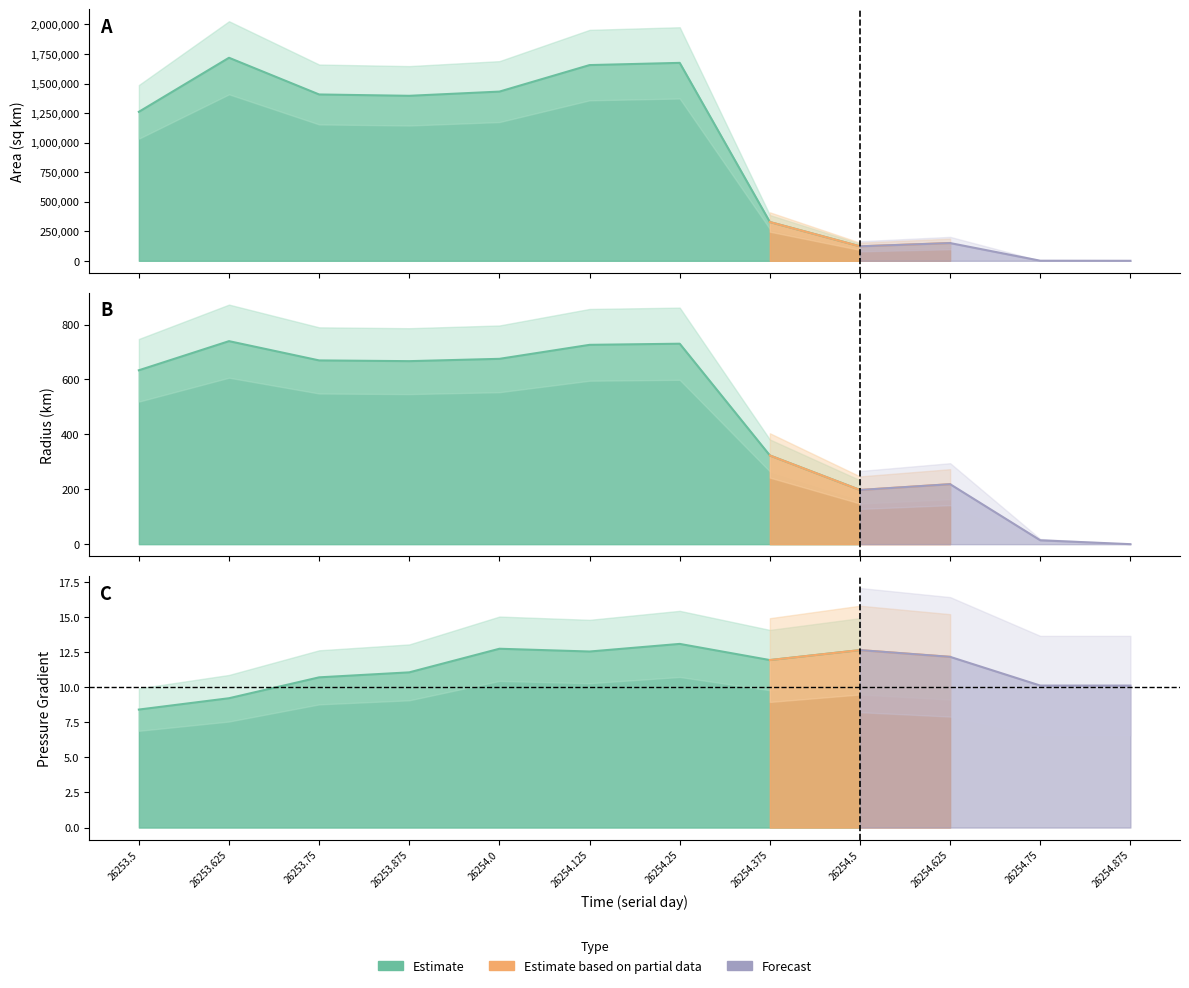

What is the label of the 11th point from the left?

26254.75